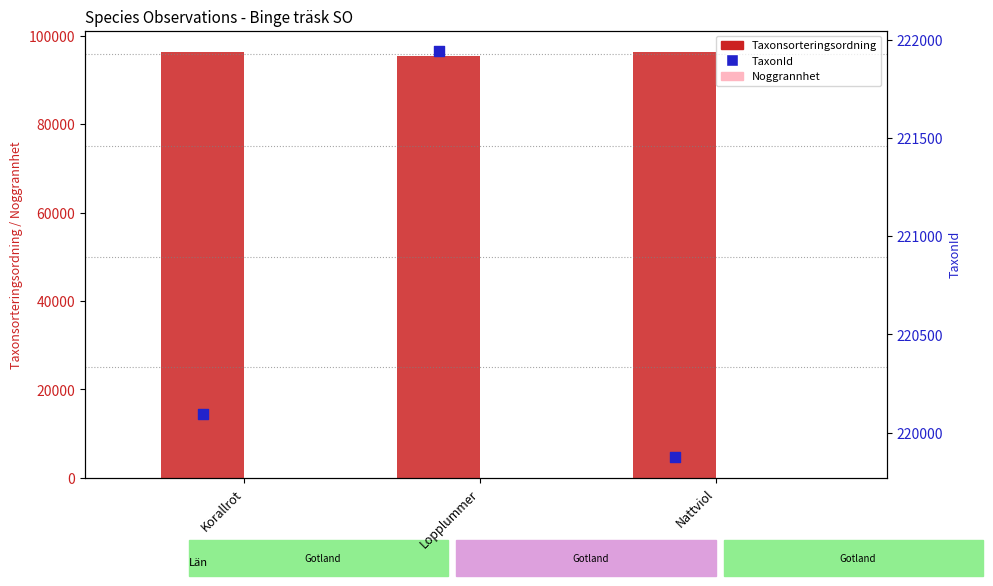

At how many categories does at least one series exceed 79923?

3